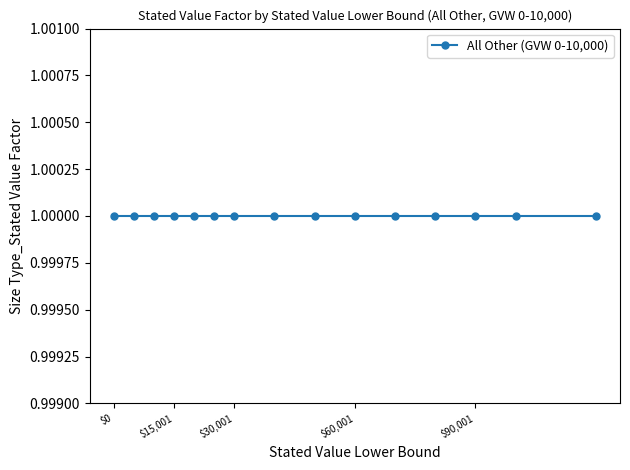

Is it true that GVW Upper Bound equals 5455 at $70,001?

False